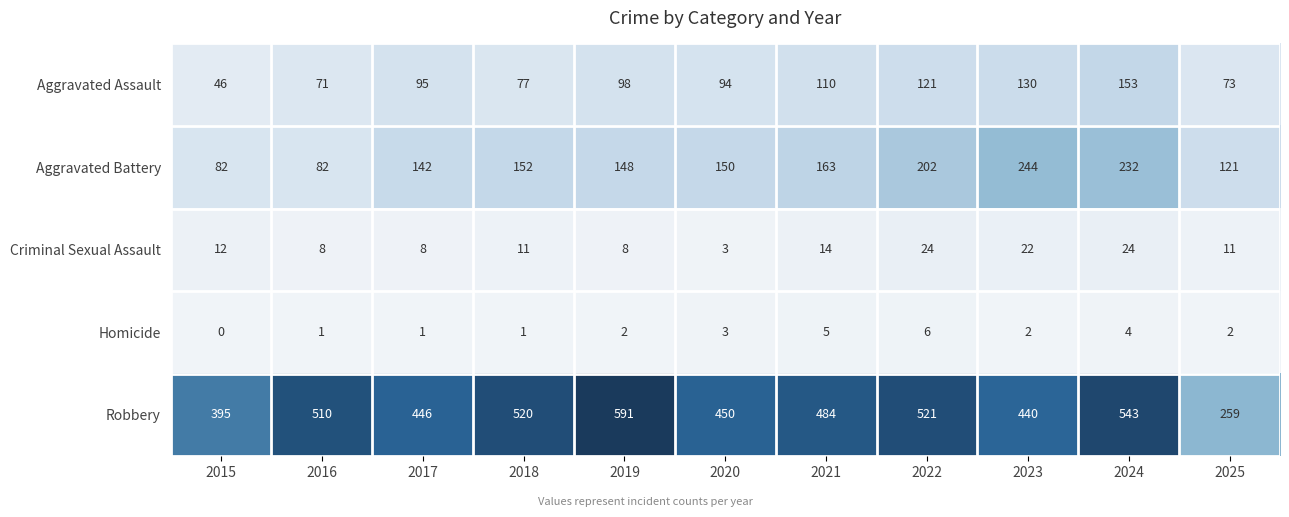

The Criminal Sexual Assault series shows 12 at 2015. True or false?

True